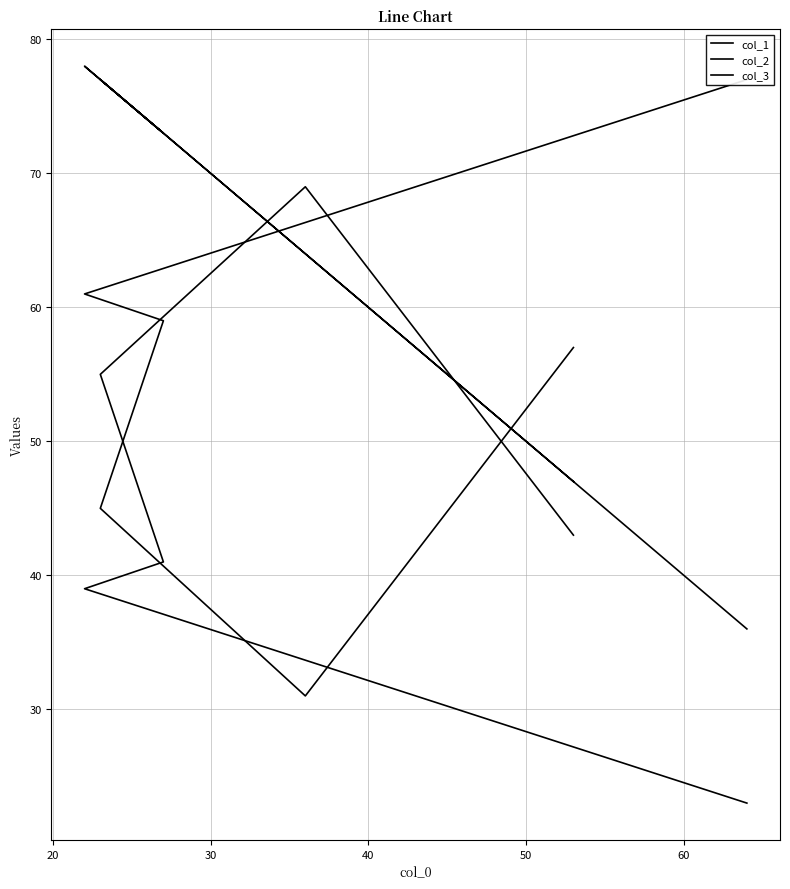

Reading right to left, extract all data points from this chart.

col_1: 36	78	73	77	64	47
col_2: 77	61	59	45	31	57
col_3: 23	39	41	55	69	43